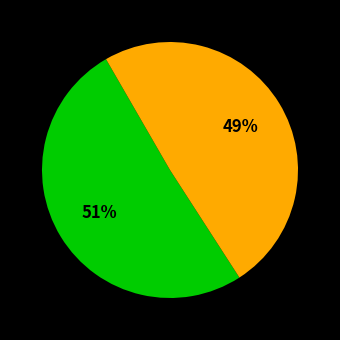

Is there a majority slice in this chart?

Yes